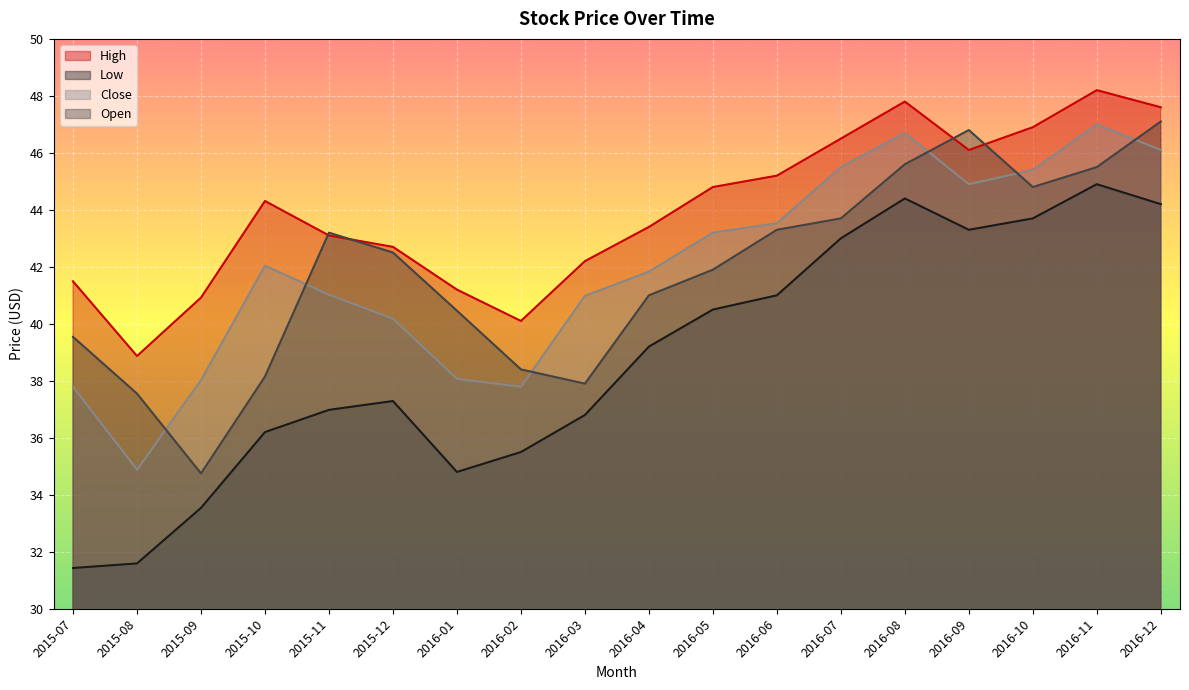

What is the difference between the maximum and minimum values in the Low series?

13.5